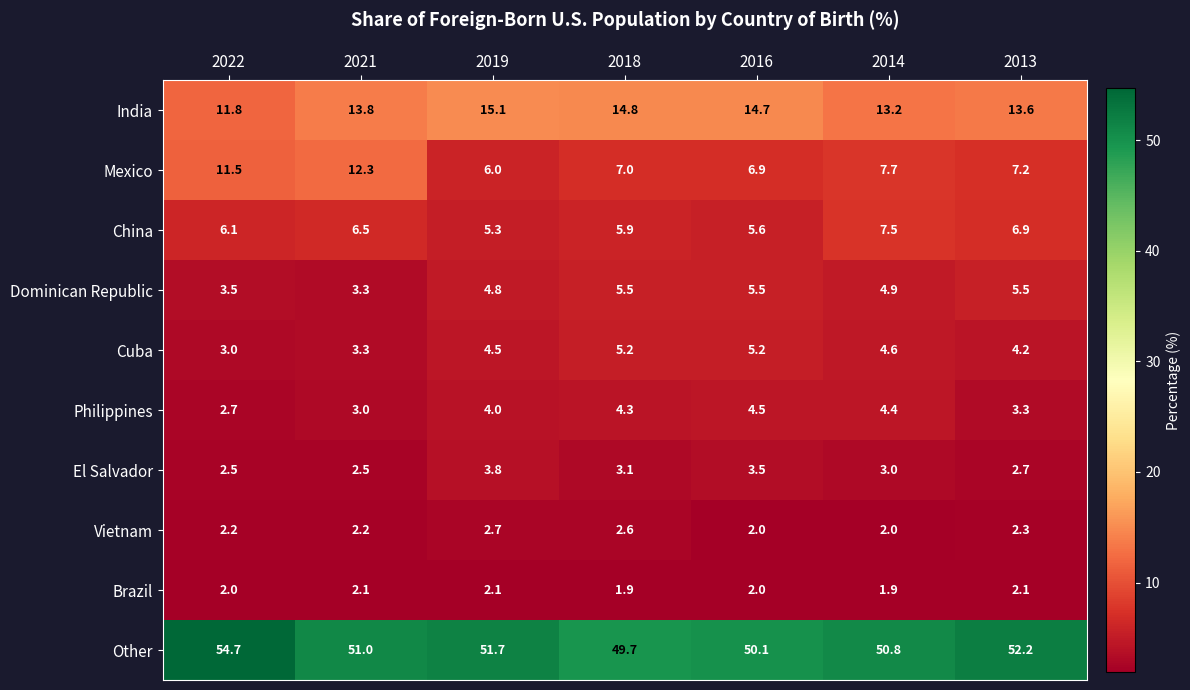

Is it true that El Salvador equals 3.0 at 2014?

True